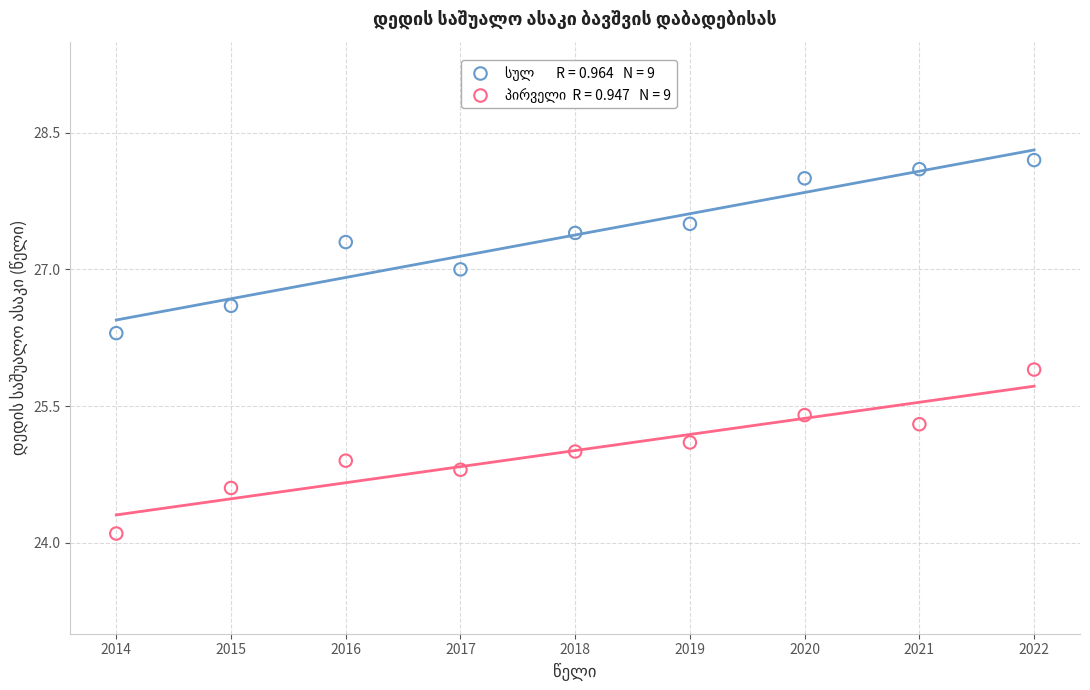

Across all series, what Y value is closest to 26?

25.9